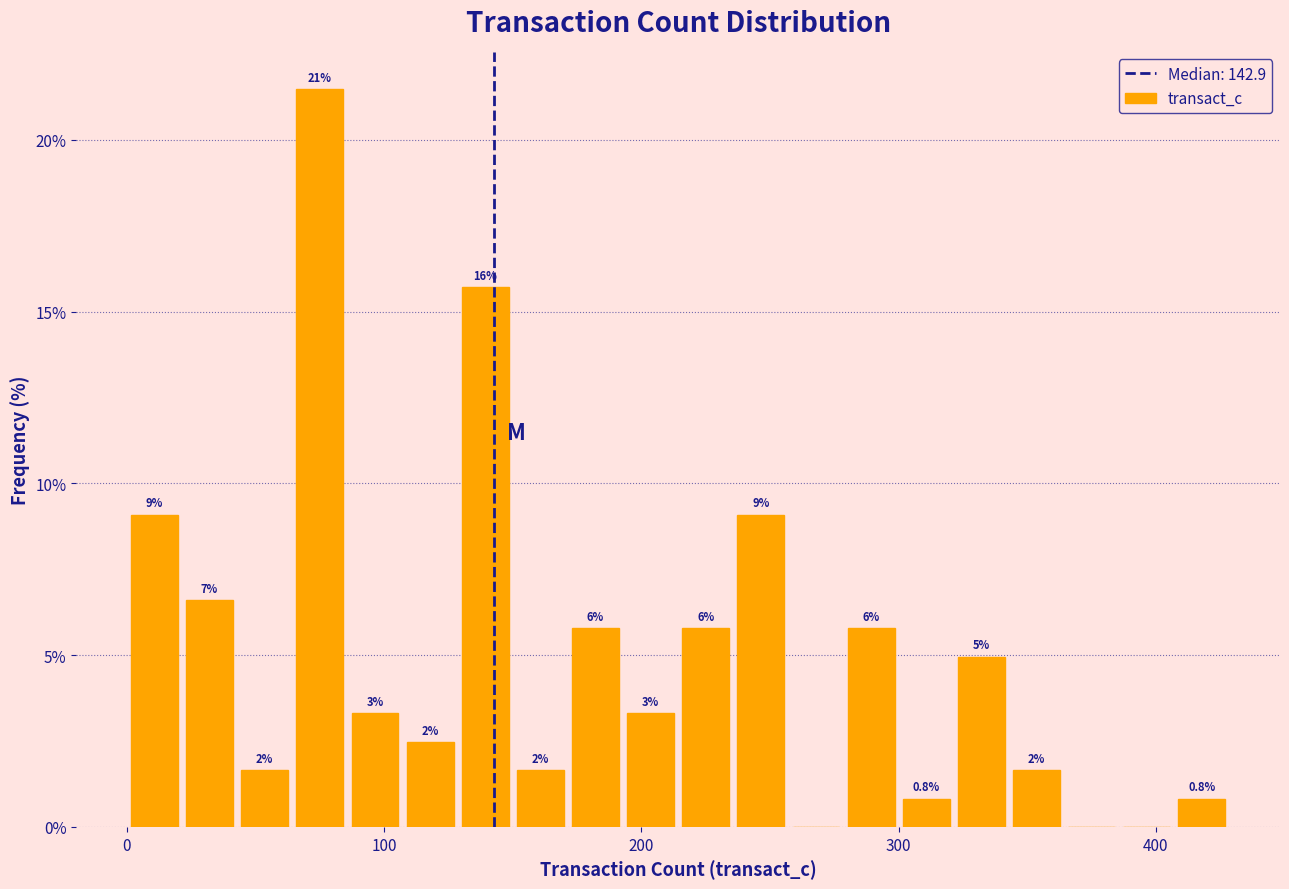

Around what value on the x-axis is the tallest bar? Give the approximate position of its centre, as read against the axis.

80